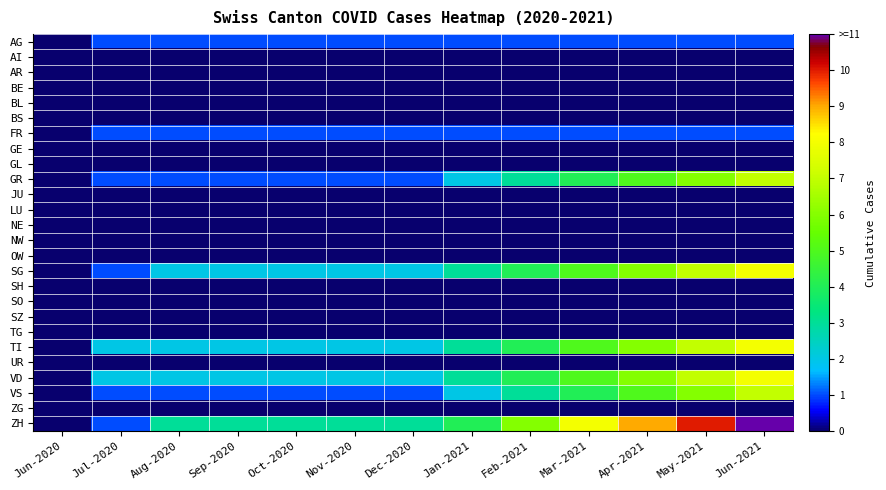

How many distinct data groups are displayed?

26